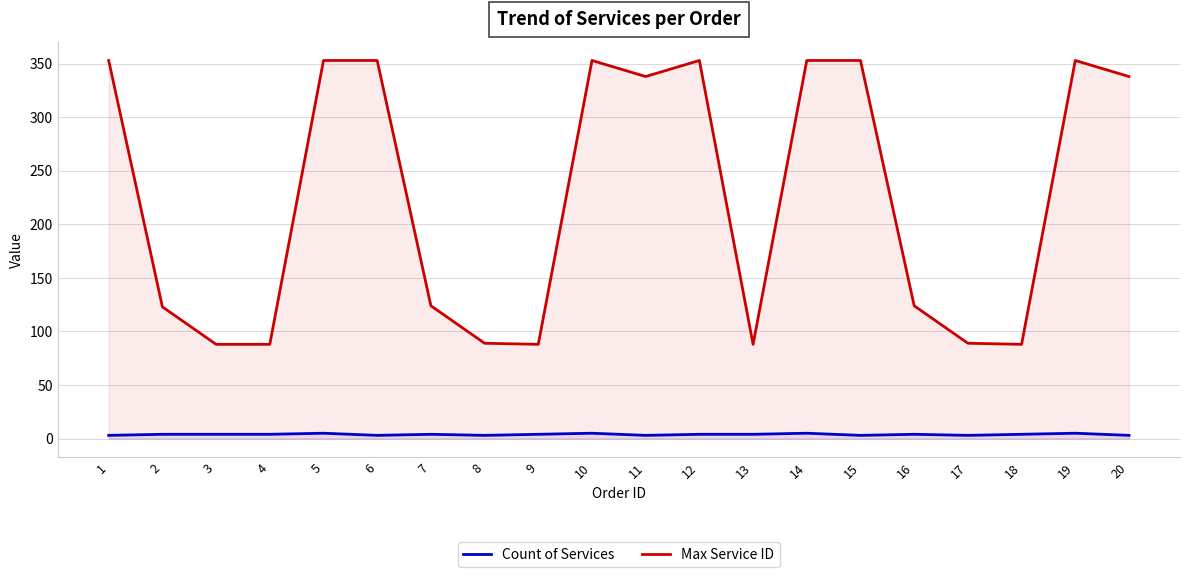

Read the Max Service ID value at 12, to the nearest 50.

350